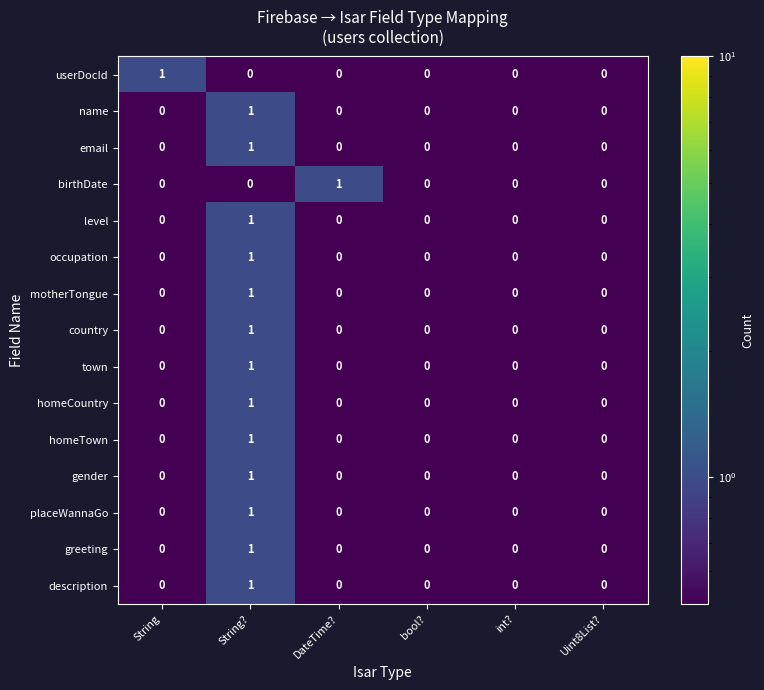

How many categories are shown in the chart?

6